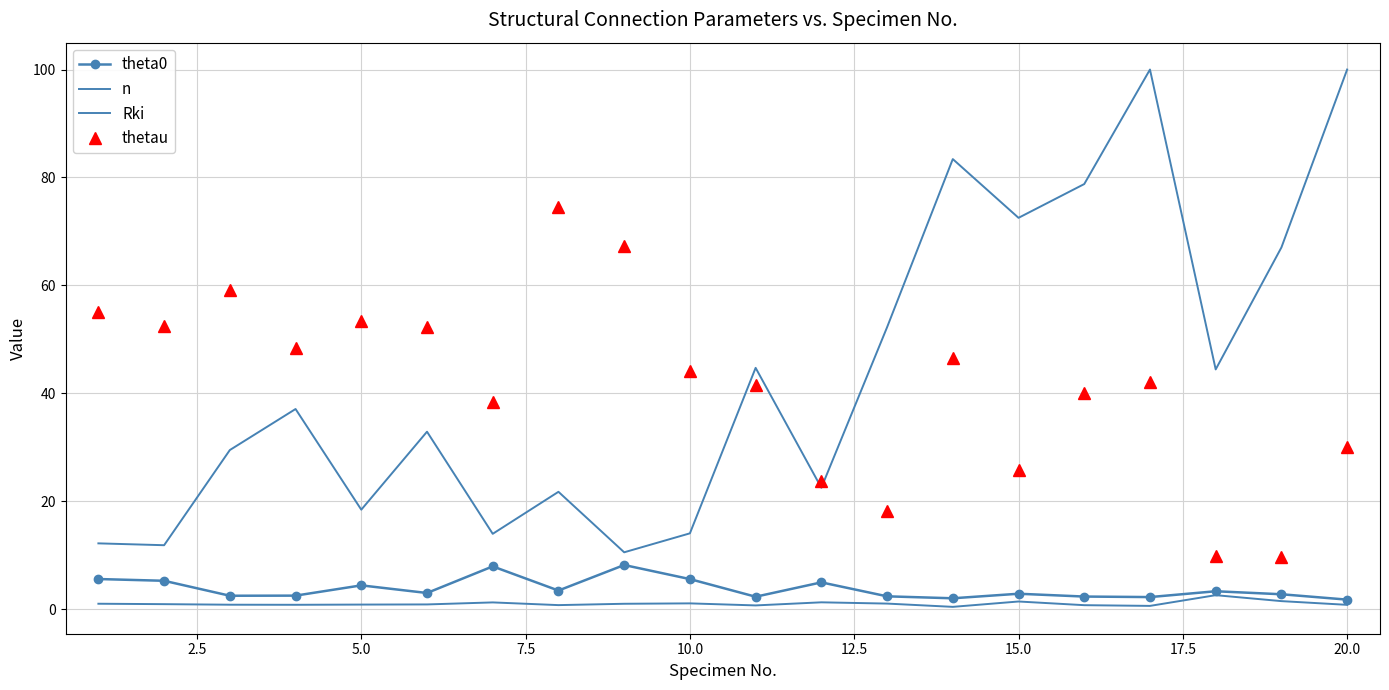

What is the maximum value shown in the chart?

100.0